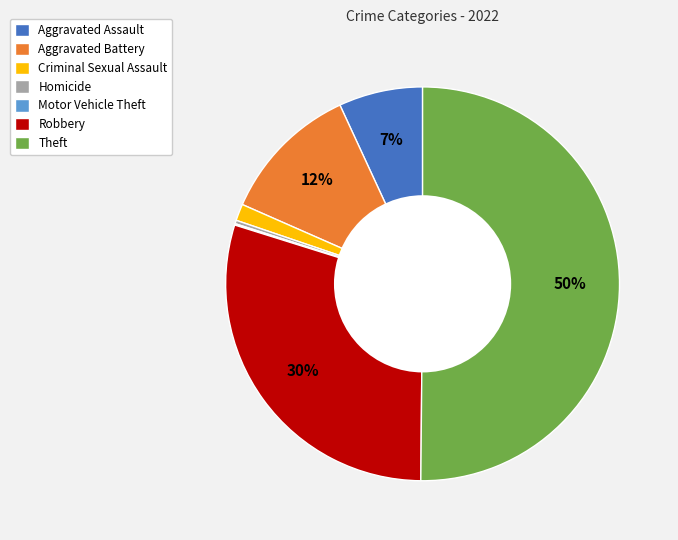

Approximately how many times larger is the value at Robbery compared to Theft?

0.6